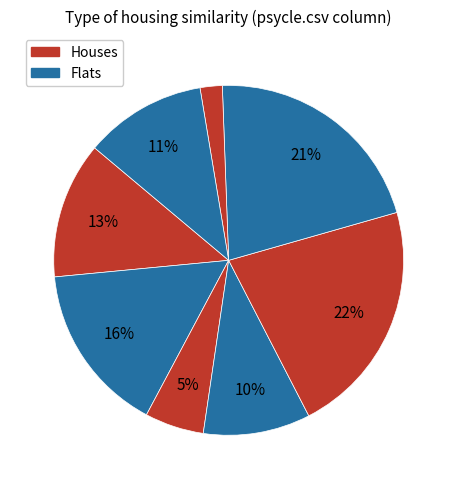

How many slices are in this pie chart?

8